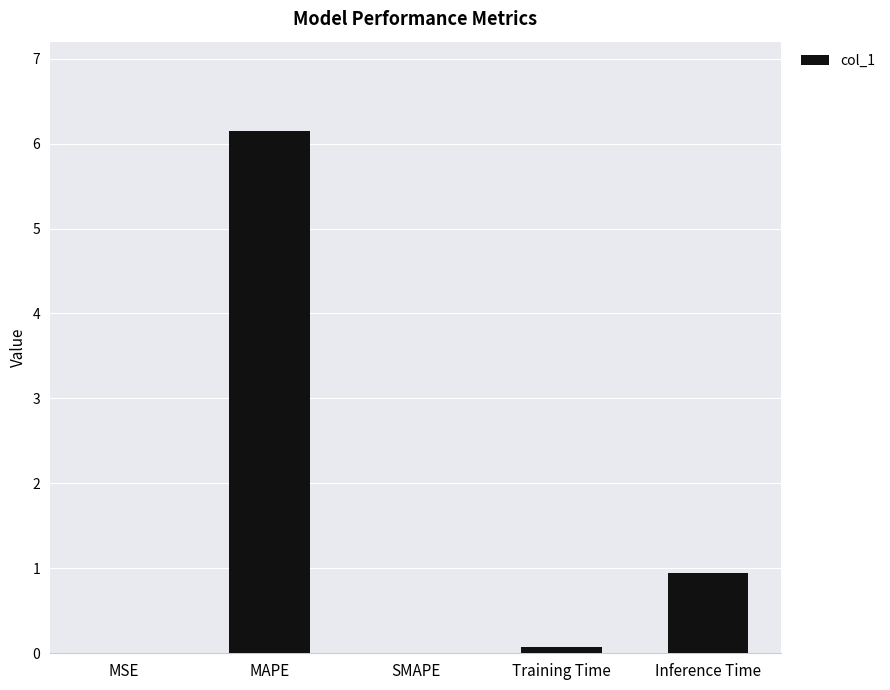

What is the change in value from MAPE to Inference Time?

-5.2